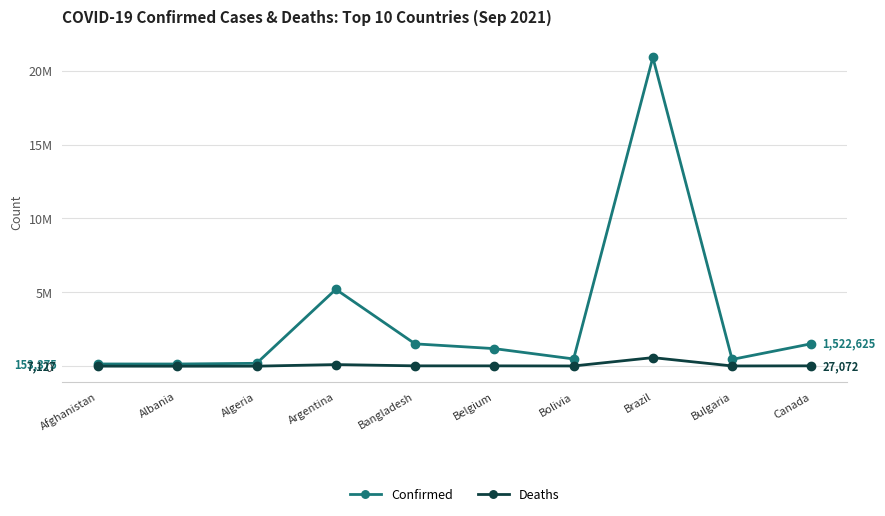

Reading left to right, what are all the values shown in this chart?

Confirmed: Afghanistan=153375	Albania=150997	Algeria=198004	Argentina=5203802	Bangladesh=1514456	Belgium=1192008	Bolivia=492680	Brazil=20890779	Bulgaria=462033	Canada=1522625
Deaths: Afghanistan=7127	Albania=2515	Algeria=5420	Argentina=112511	Bangladesh=26563	Belgium=25397	Bolivia=18512	Brazil=583628	Bulgaria=19115	Canada=27072